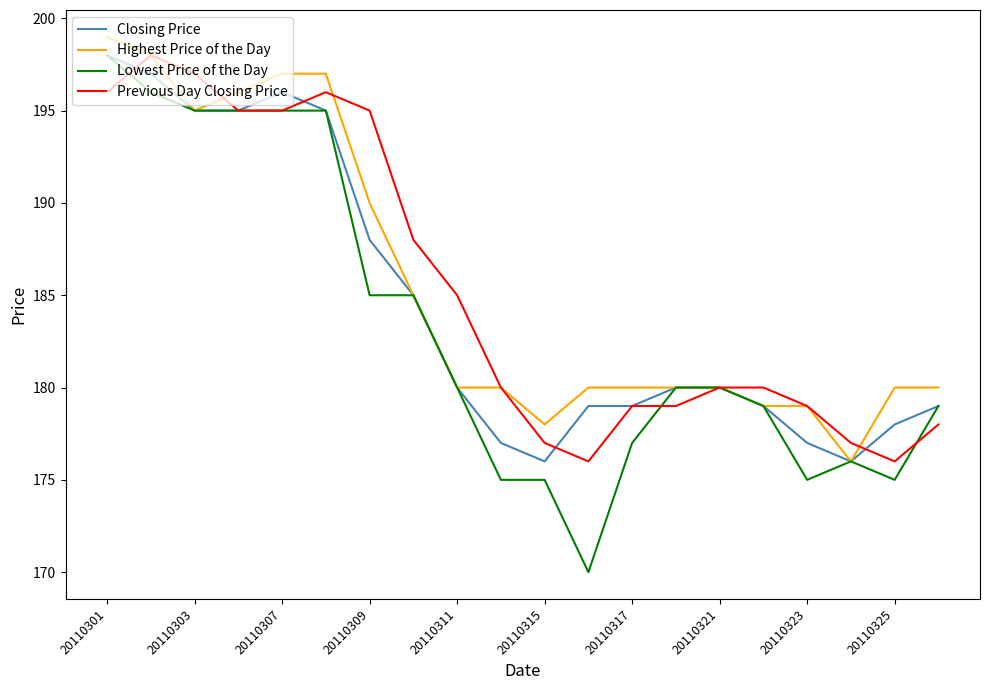

What is the difference between the maximum and minimum values in the Highest Price of the Day series?

23